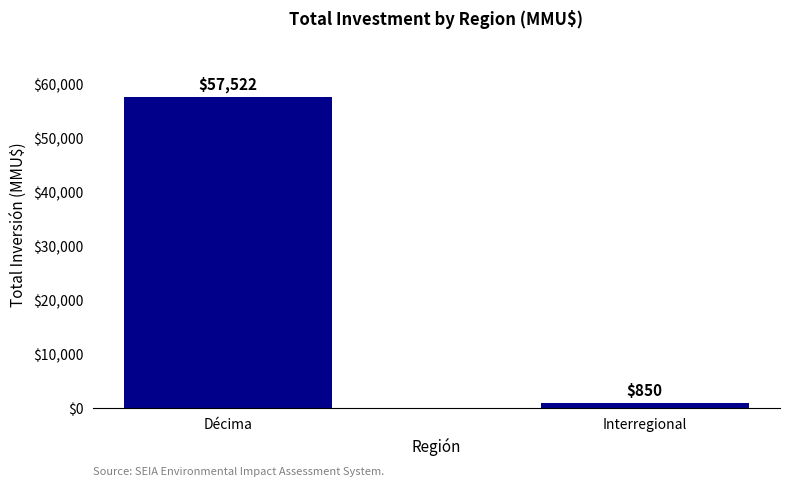

What is the label of the 1st bar from the left?

Décima